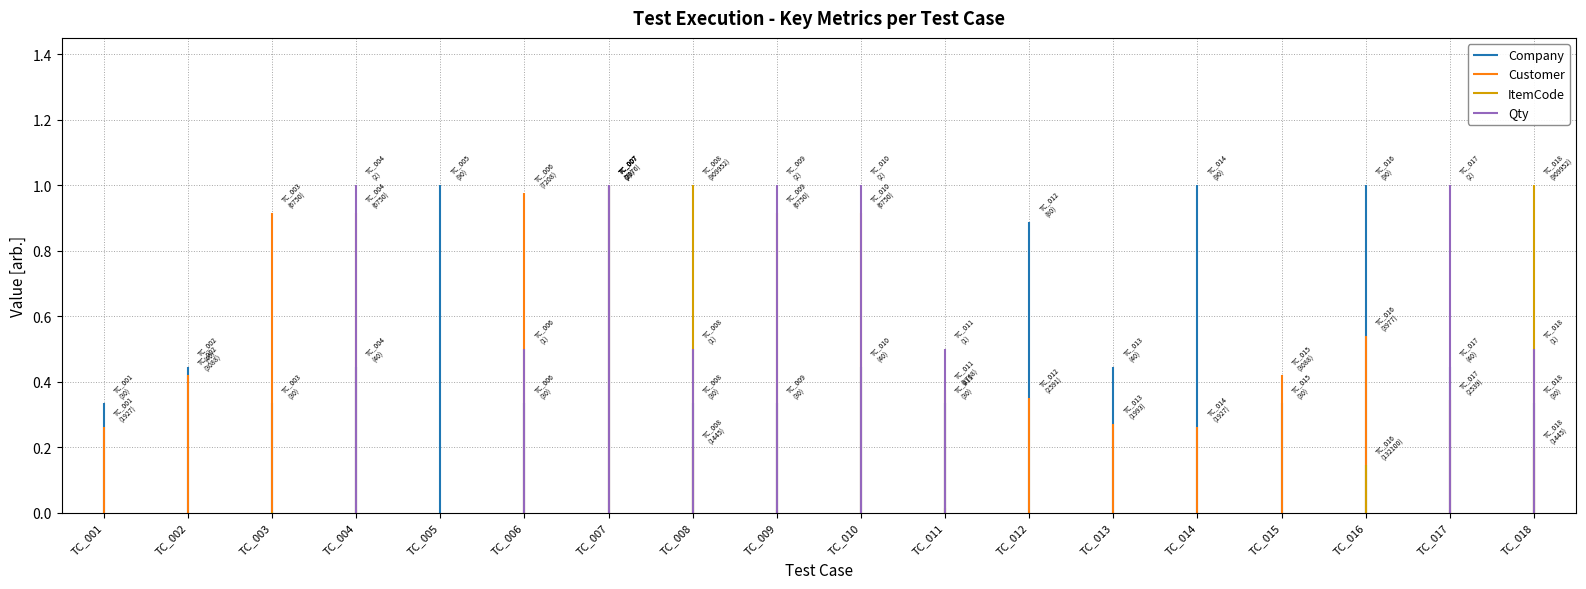

Which has a higher value, TC_001 or TC_001?

TC_001